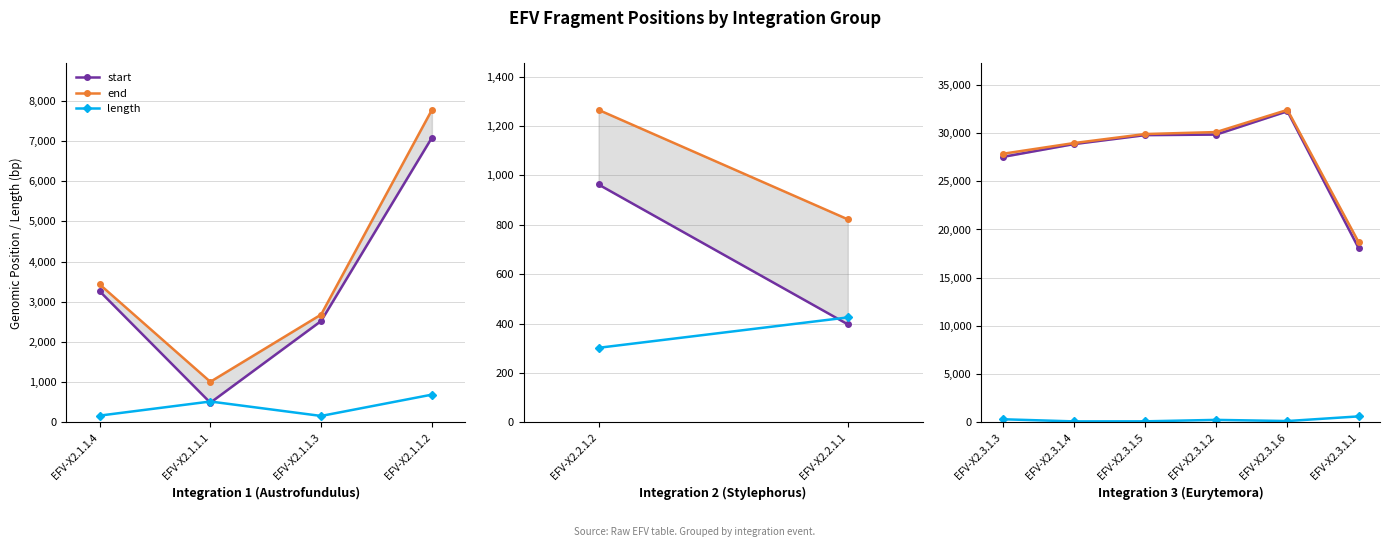

Count the number of data series in this chart.

3